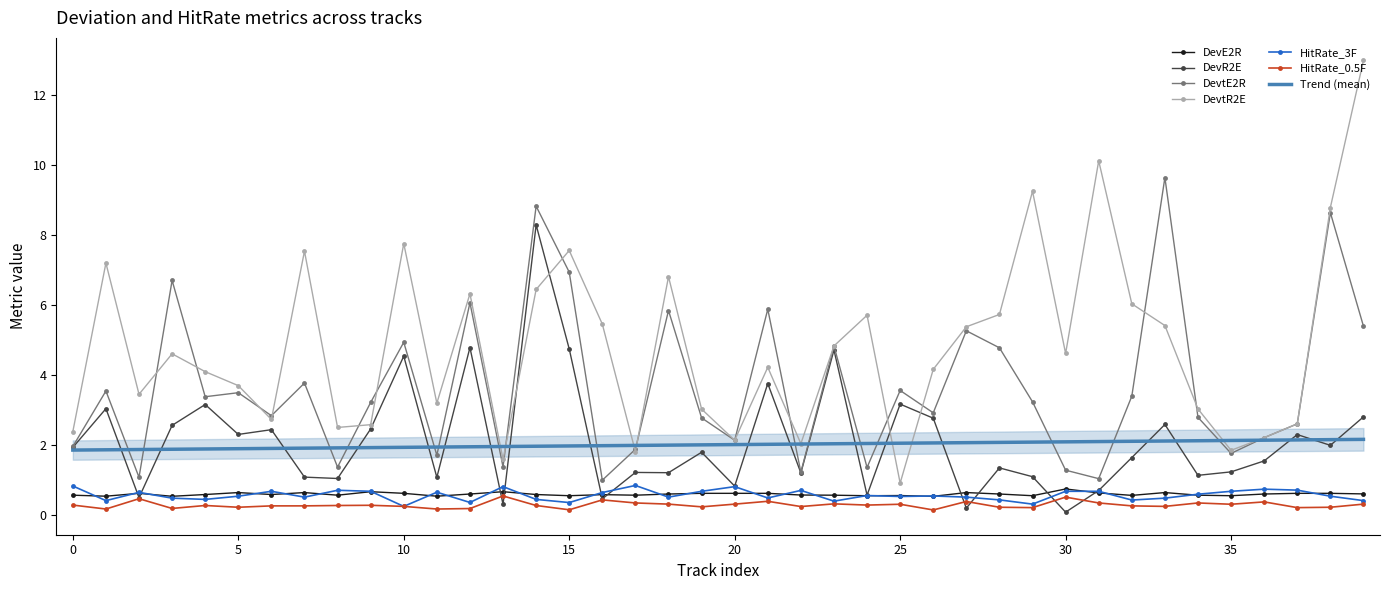

At which label is DevE2R closest to 0?

26